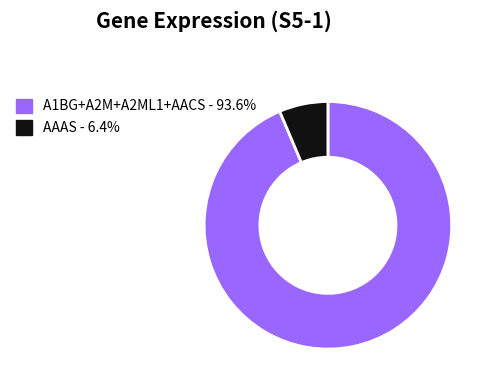

Is there any slice that represents more than half of the pie?

Yes